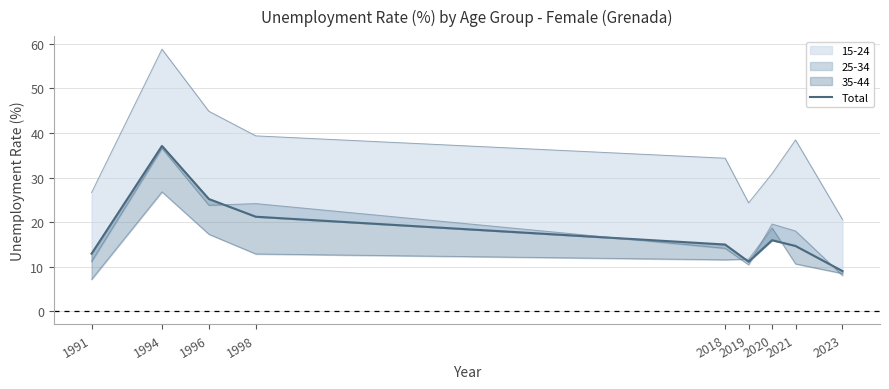

The value at 2018 is 15.0. True or false?

True